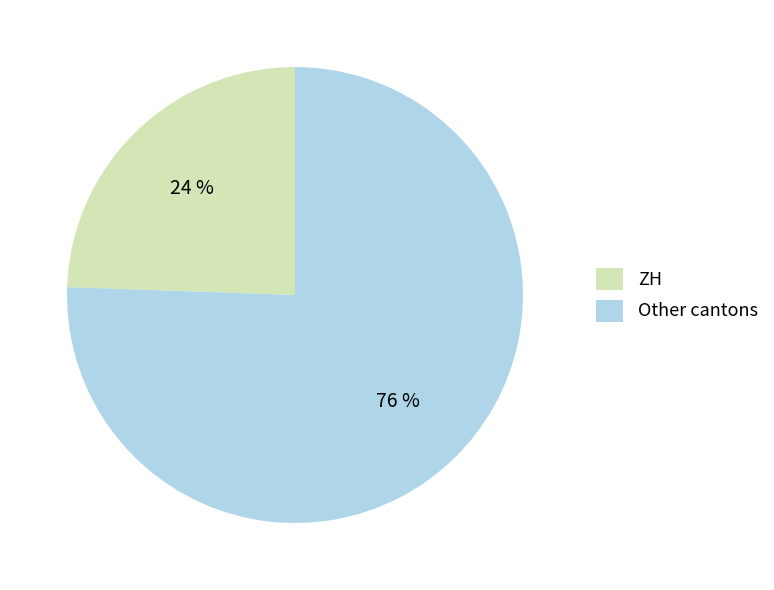

How many slices are in this pie chart?

2